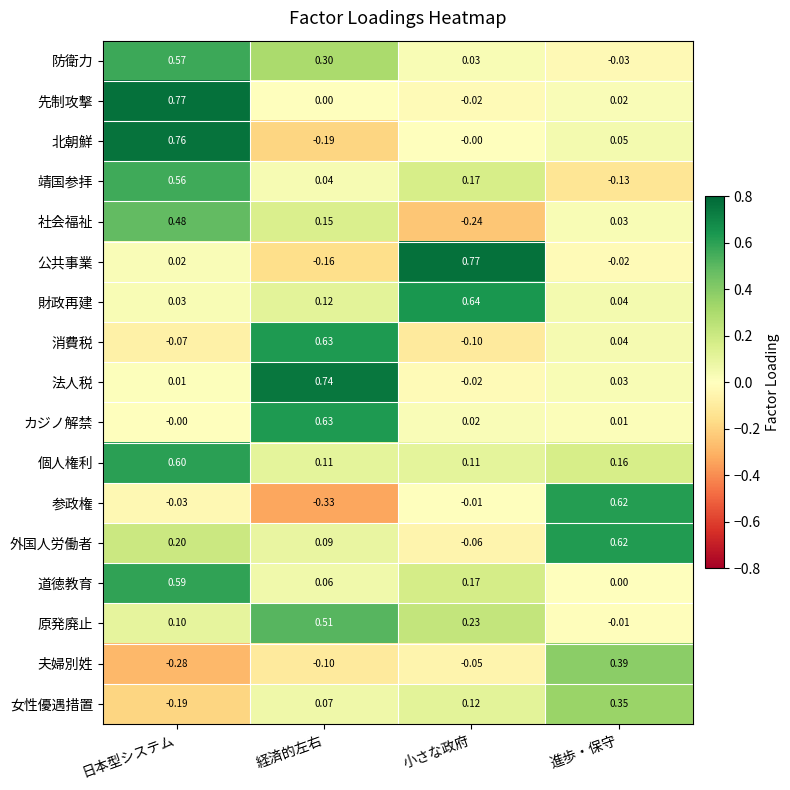

At which category is the sum across all series the highest?

日本型システム